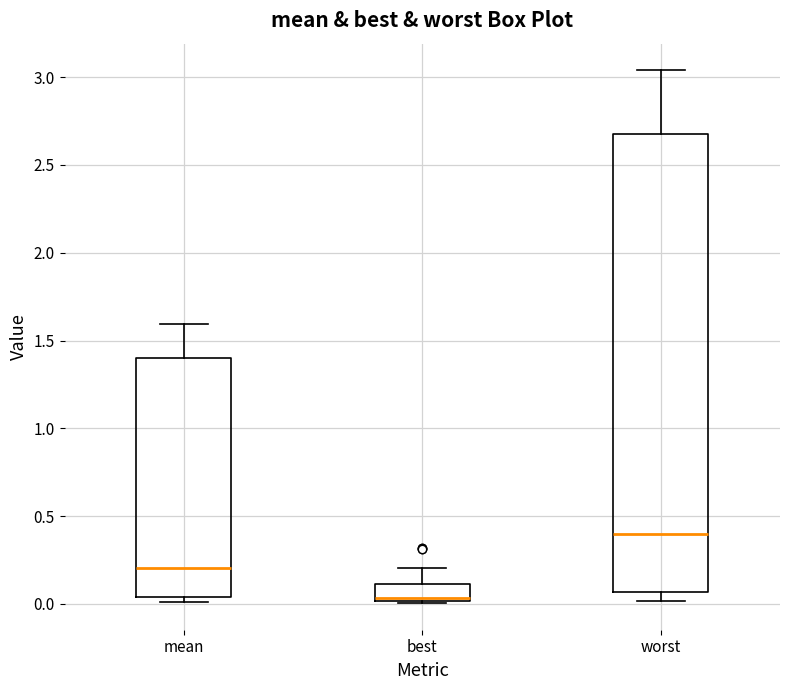

Reading left to right, transcribe this box plot: for each box, give where its median line is, the range the box spans, and where its two whiskers end, as read against the y-axis. The values are not printed on the chart, so give them approximately, as read against the axis.

mean: median 0.20, box 0.05 to 1.40, whiskers 0.00 to 1.60
best: median 0.05 (drawn on the box's lower edge), box 0.00 to 0.10, whiskers 0.00 to 0.20
worst: median 0.40, box 0.05 to 2.70, whiskers 0.00 to 3.05